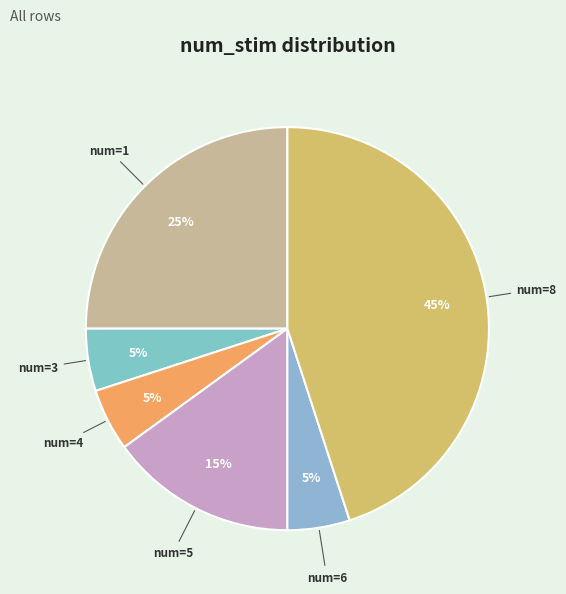

How many slices are in this pie chart?

6